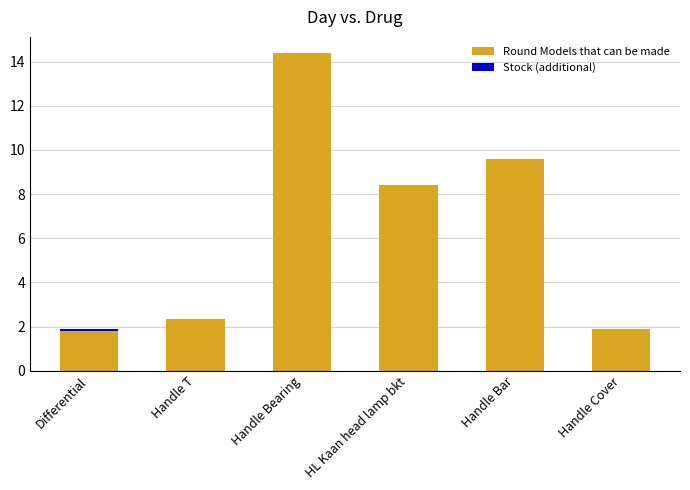

How many bars are there in total?

6